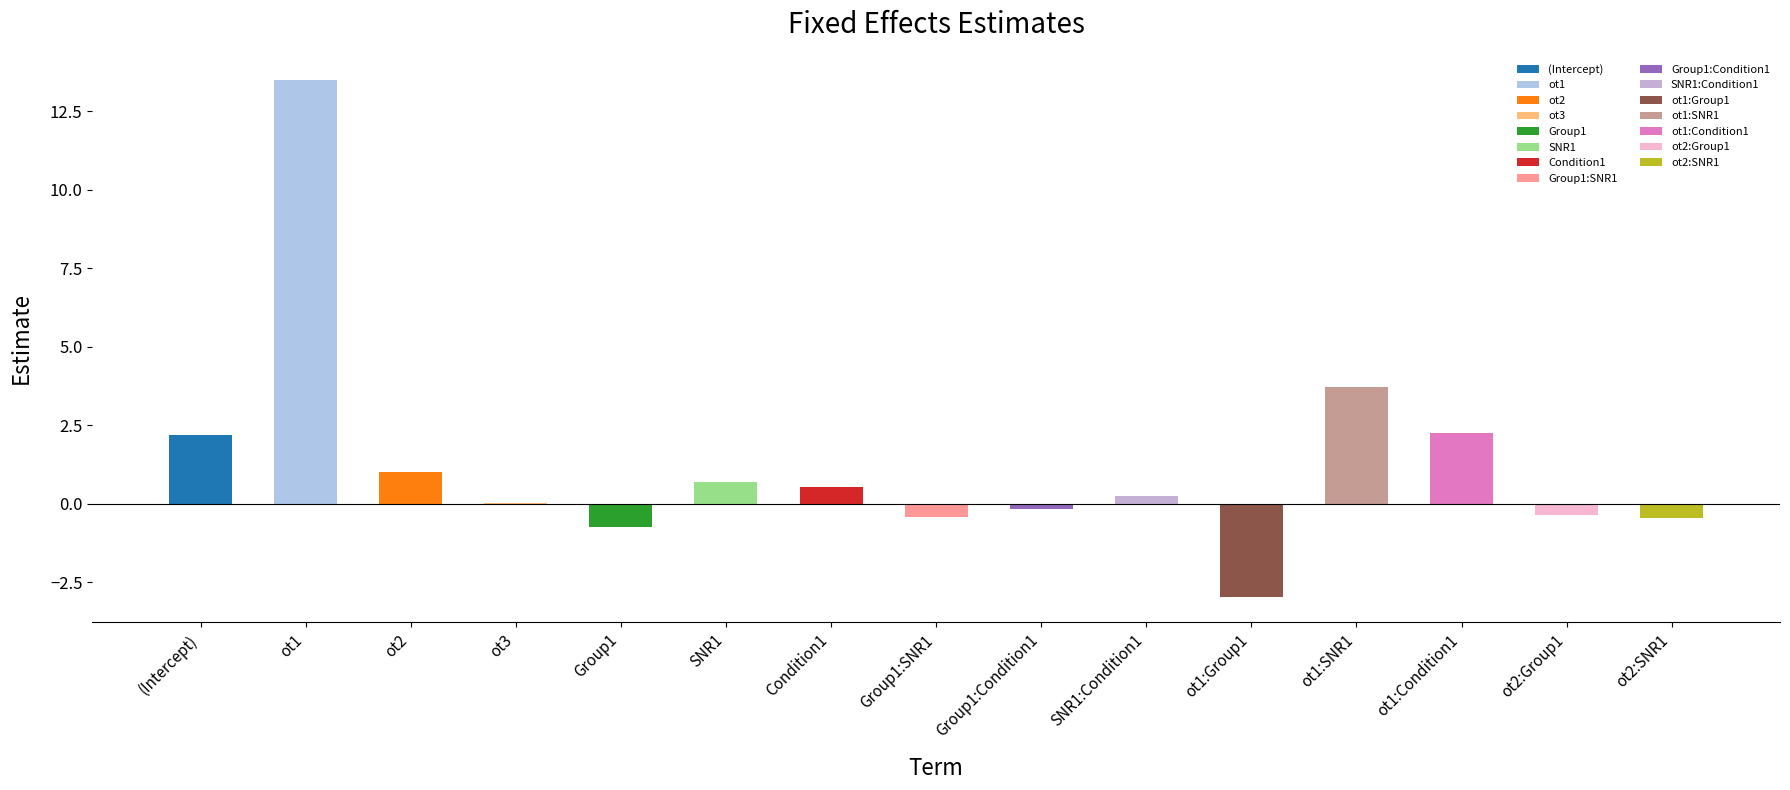

The value at ot2:SNR1 is -0.7. True or false?

False